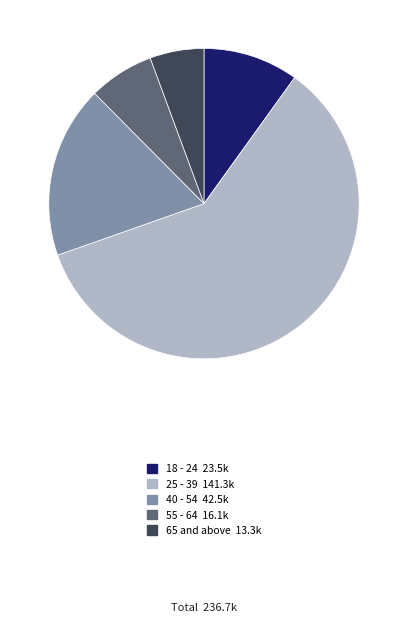

Which category has the smallest portion of the pie?

65 and above